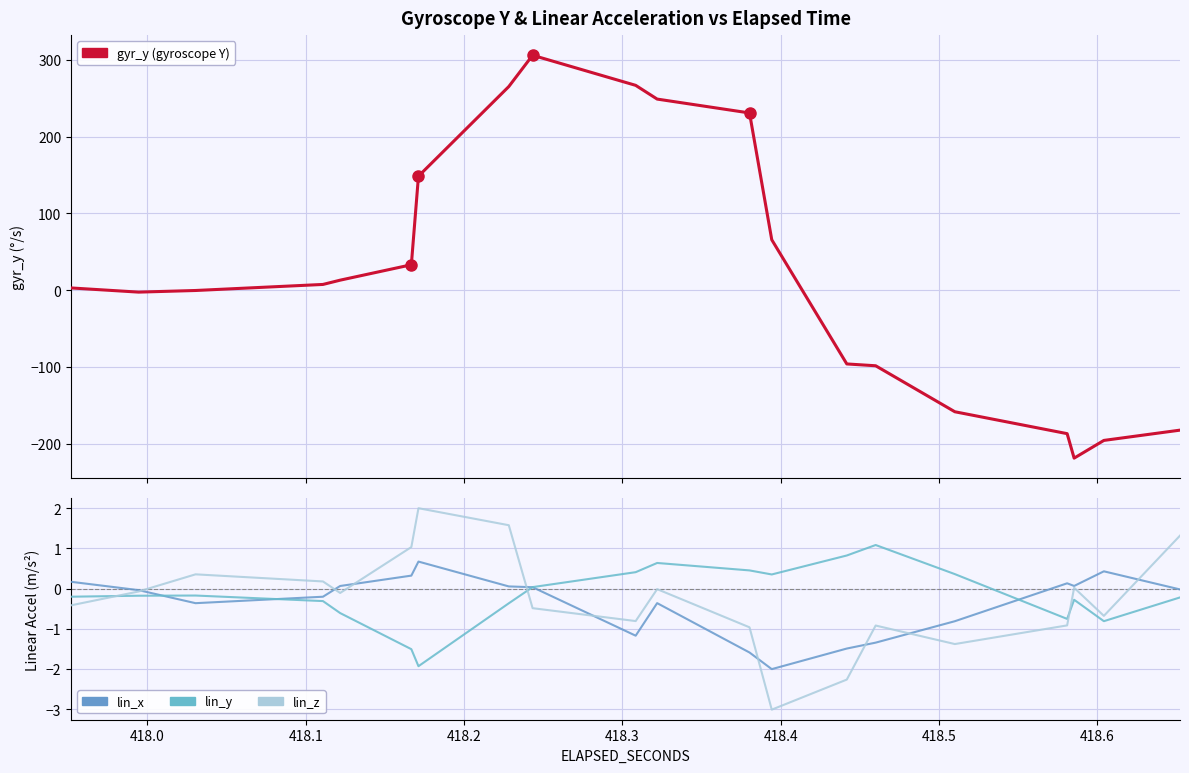

What is the difference between the maximum and minimum values in the lin_x series?

2.7